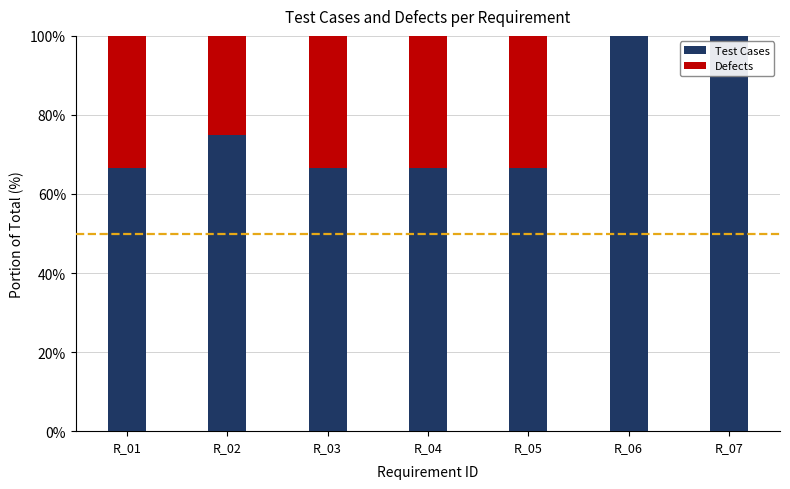

What is the maximum value for Test Cases?

100.0